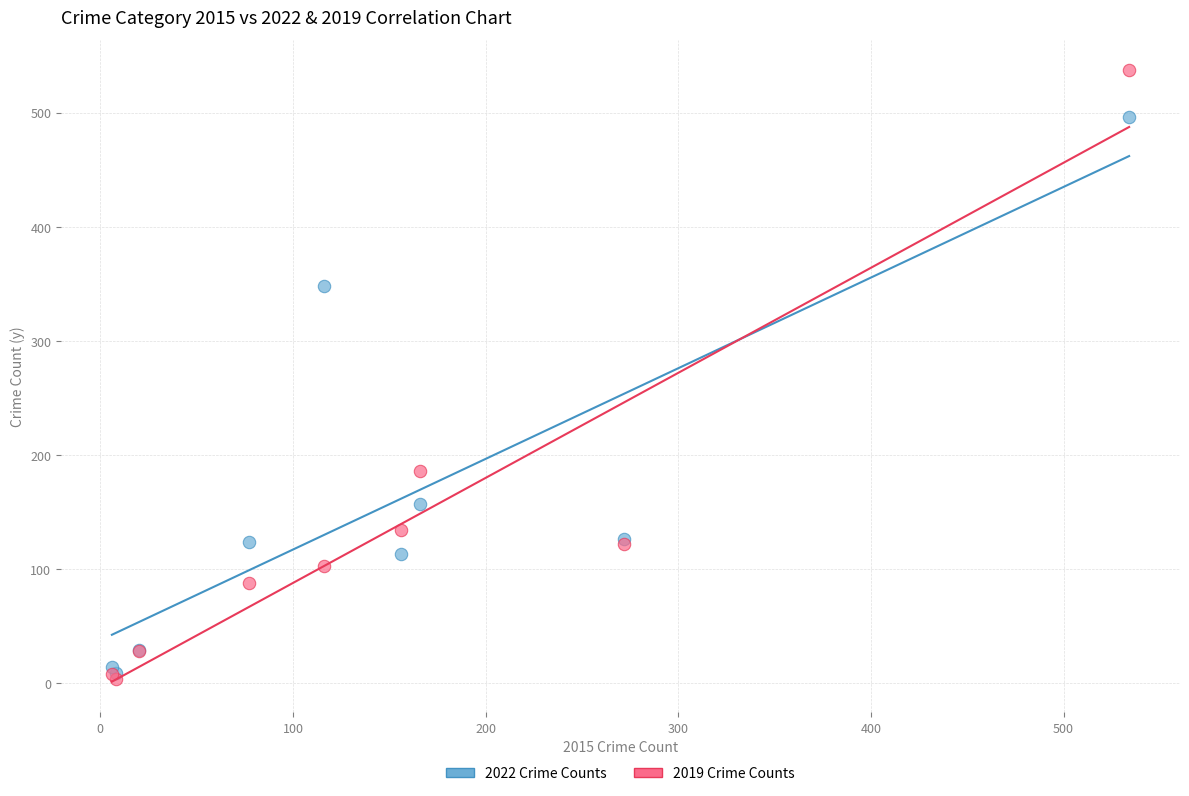

Across all series, what Y value is closest to 270?

348